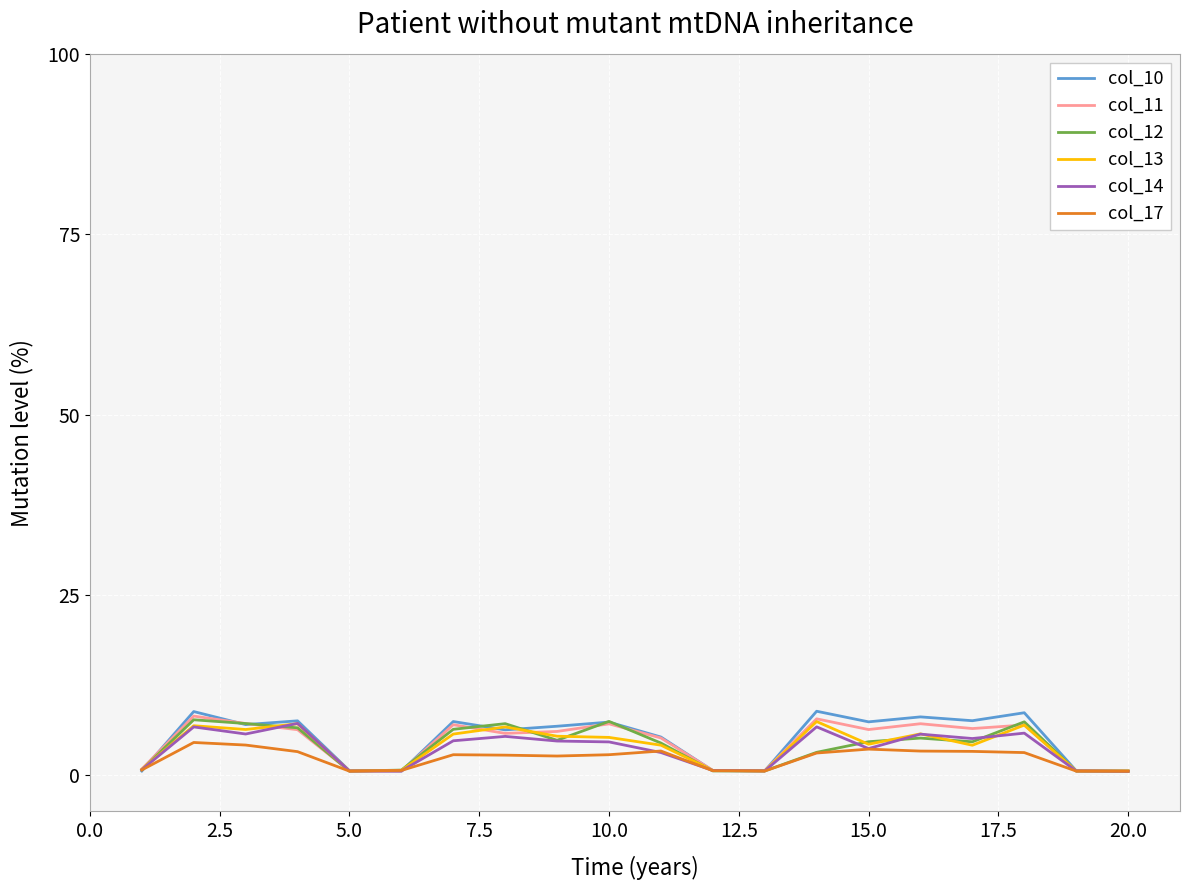

Which series has the widest spread of values?

col_10